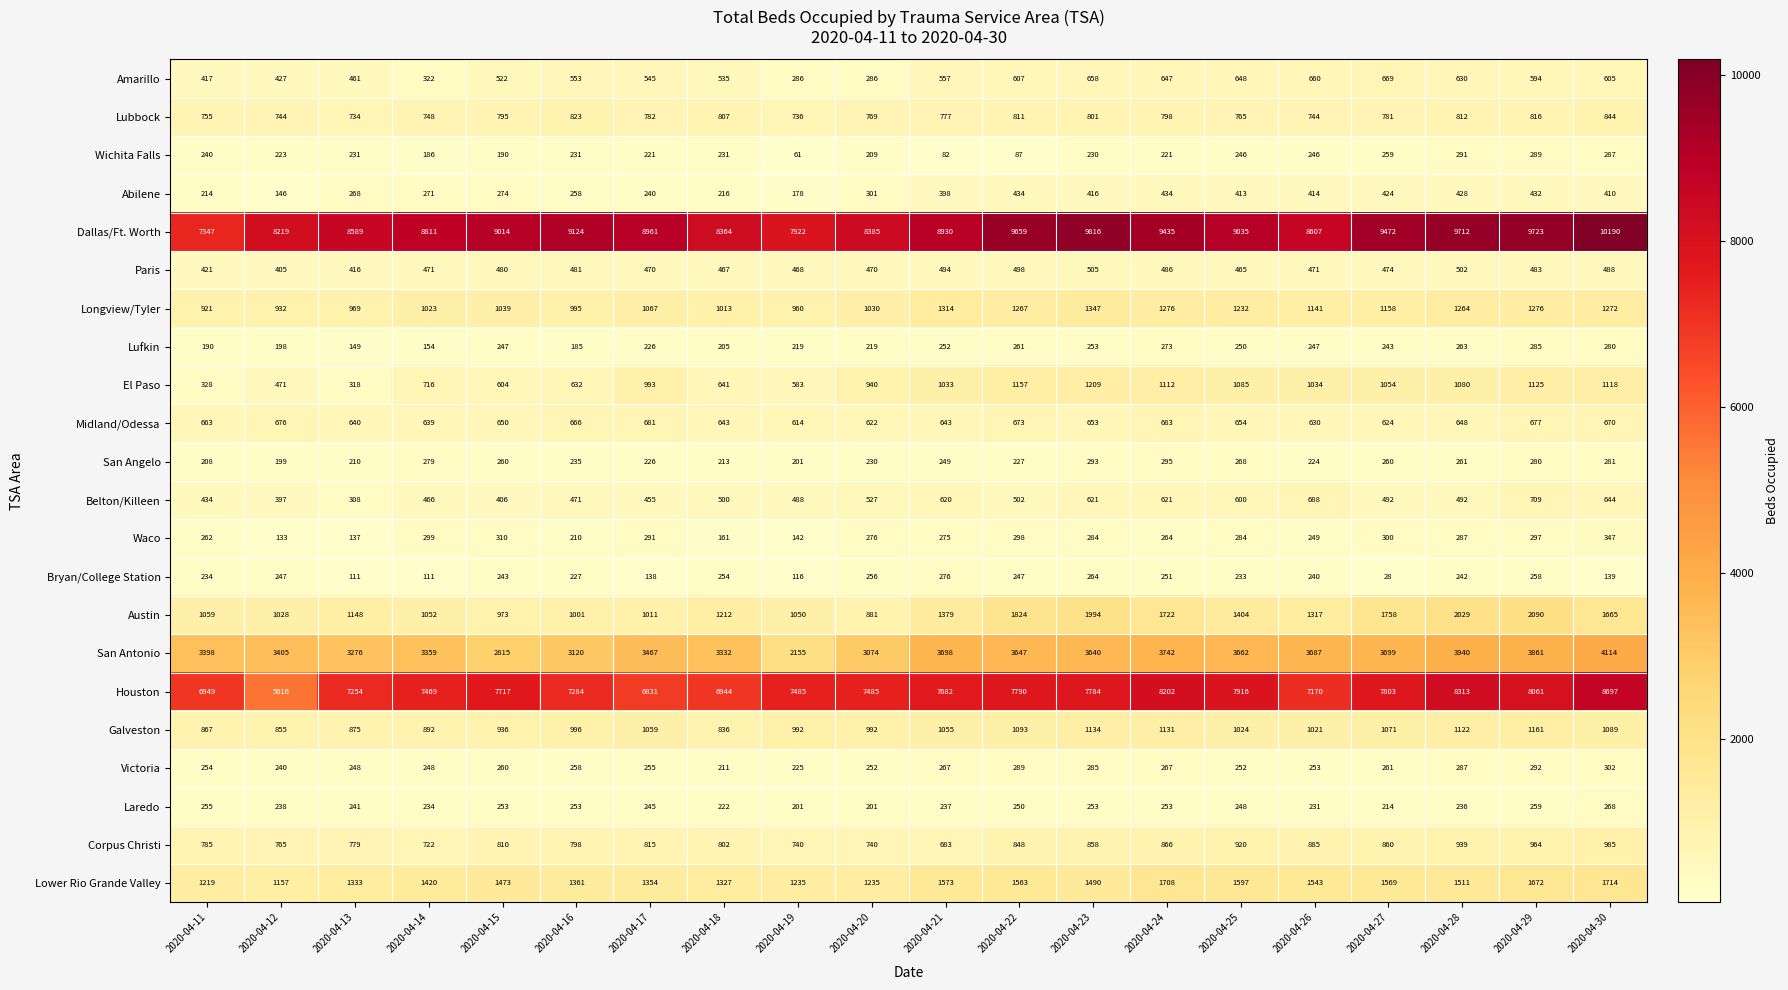

Rank the series by their maximum value, from highest to lowest.

Dallas/Ft. Worth, Houston, San Antonio, Austin, Lower Rio Grande Valley, Longview/Tyler, El Paso, Galveston, Corpus Christi, Lubbock, Belton/Killeen, Midland/Odessa, Amarillo, Paris, Abilene, Waco, Victoria, San Angelo, Wichita Falls, Lufkin, Bryan/College Station, Laredo